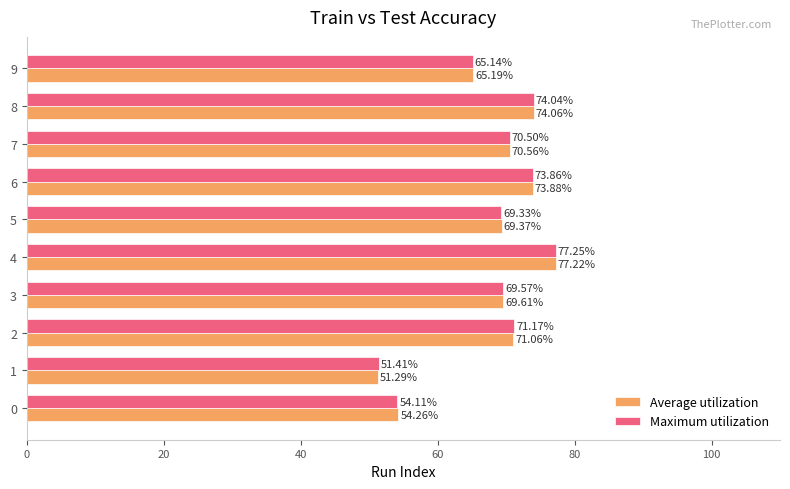

What is the total value across all series at 9?

130.3